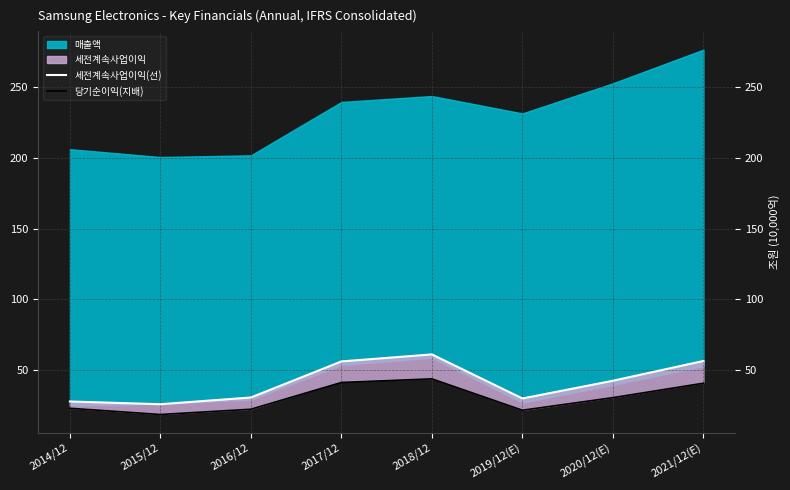

What is the average value of the 세전계속사업이익(선) series?

41.4